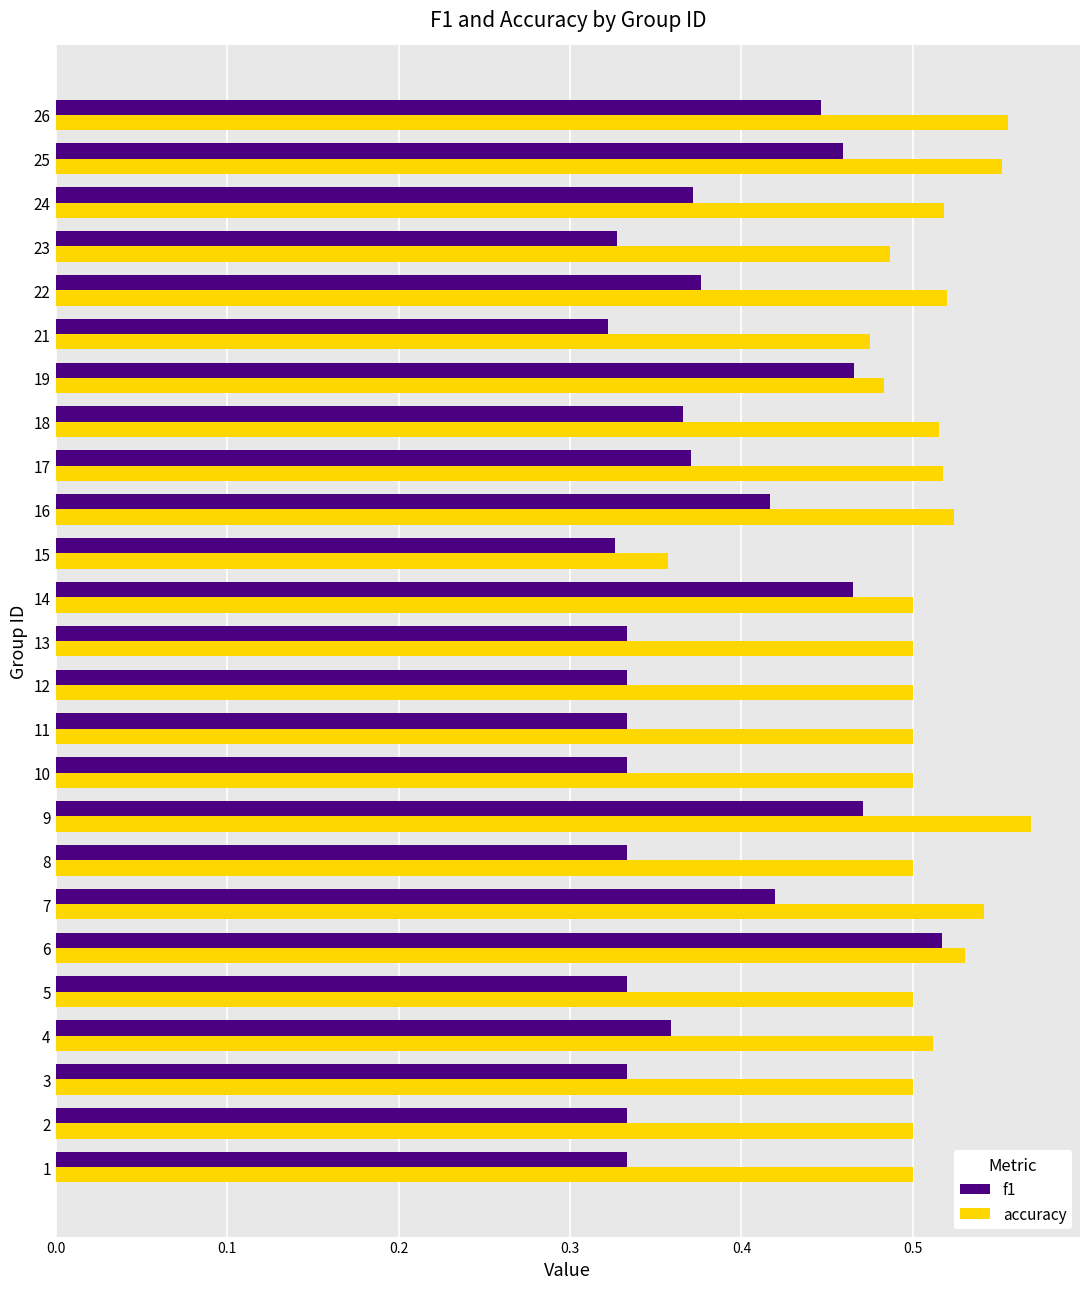

Rank the series at 21 from lowest to highest value.

f1, accuracy